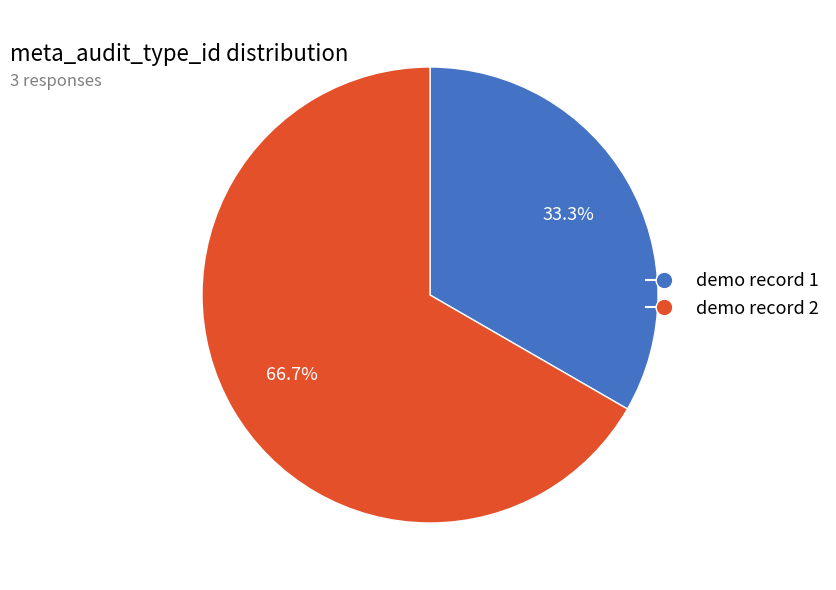

How much of the chart is everything except demo record 1?

66.7%